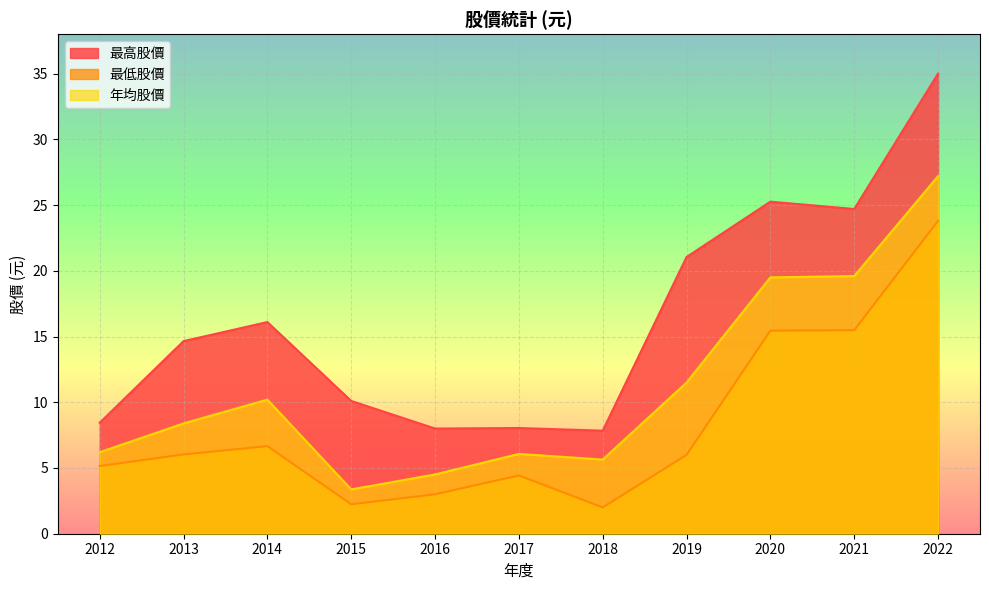

Where does the 最低股價 series first go above 6?

2013